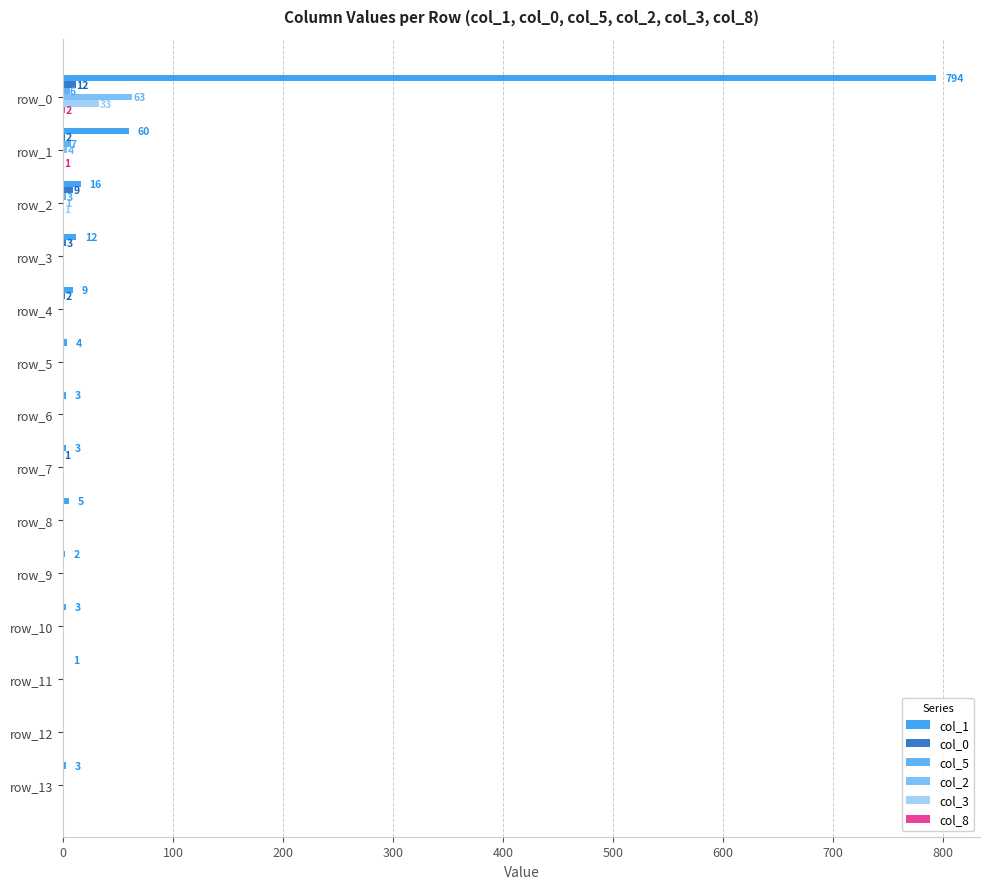

Reading left to right, extract all data points from this chart.

col_1: 794	60	16	12	9	4	3	3	5	2	3	1	0	3
col_0: 12	2	9	3	2	0	0	1	0	0	0	0	0	0
col_5: 6	7	3	0	0	0	0	0	0	0	0	0	0	0
col_2: 63	4	1	0	0	0	0	0	0	0	0	0	0	0
col_3: 33	0	1	0	0	0	0	0	0	0	0	0	0	0
col_8: 2	1	0	0	0	0	0	0	0	0	0	0	0	0